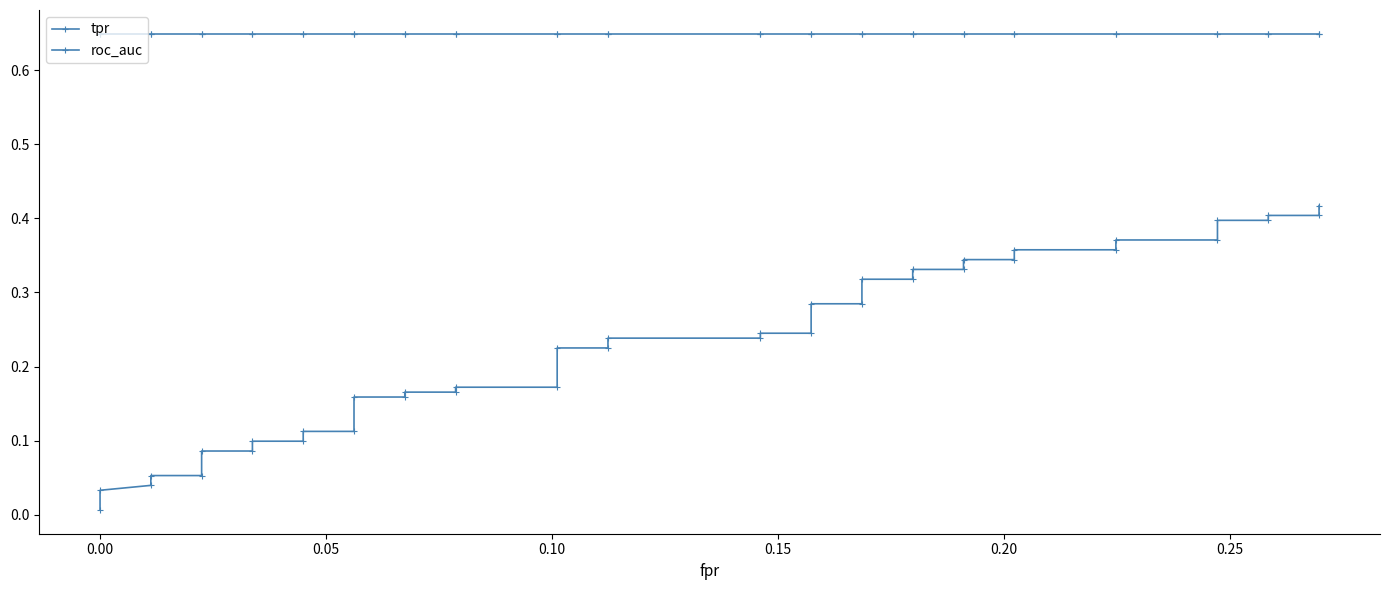

What is the maximum value shown in the chart?

0.6